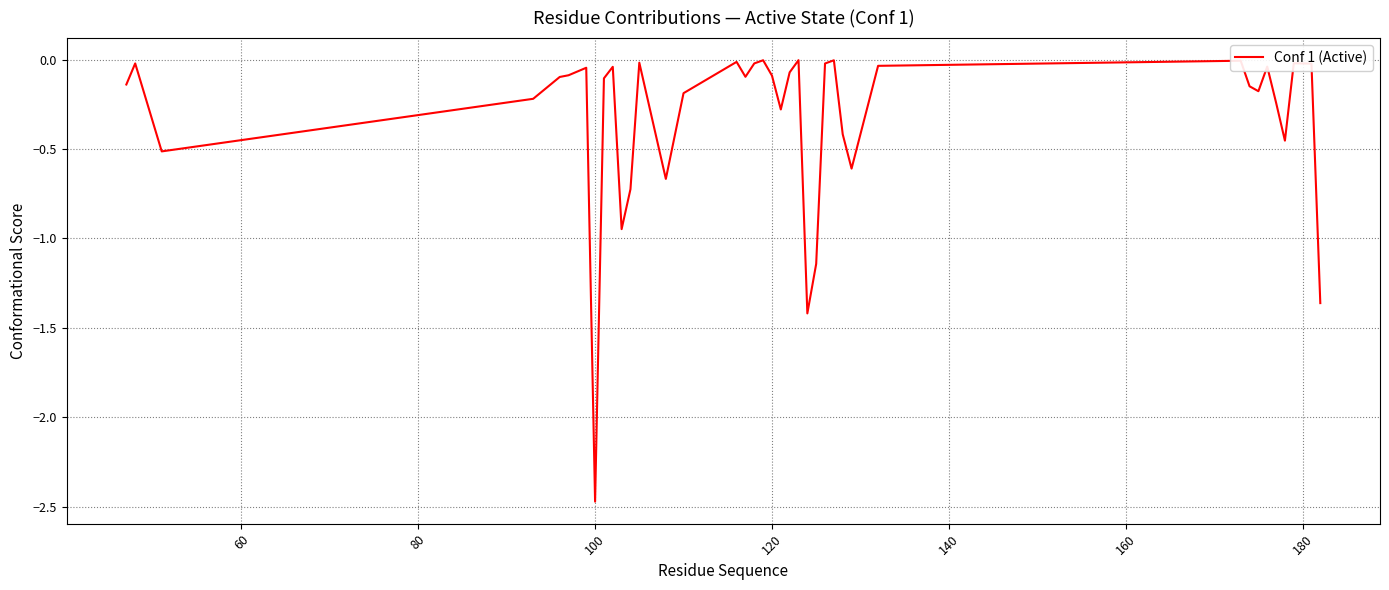

What is the minimum value shown in the chart?

-2.5